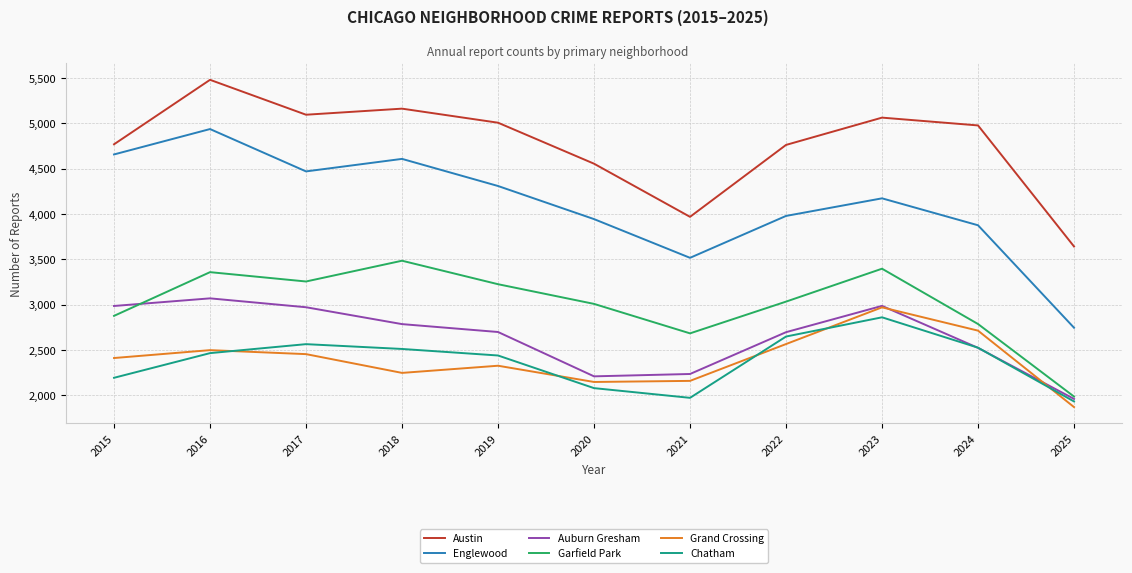

What is the difference between the highest and lowest values at 2016?

3014